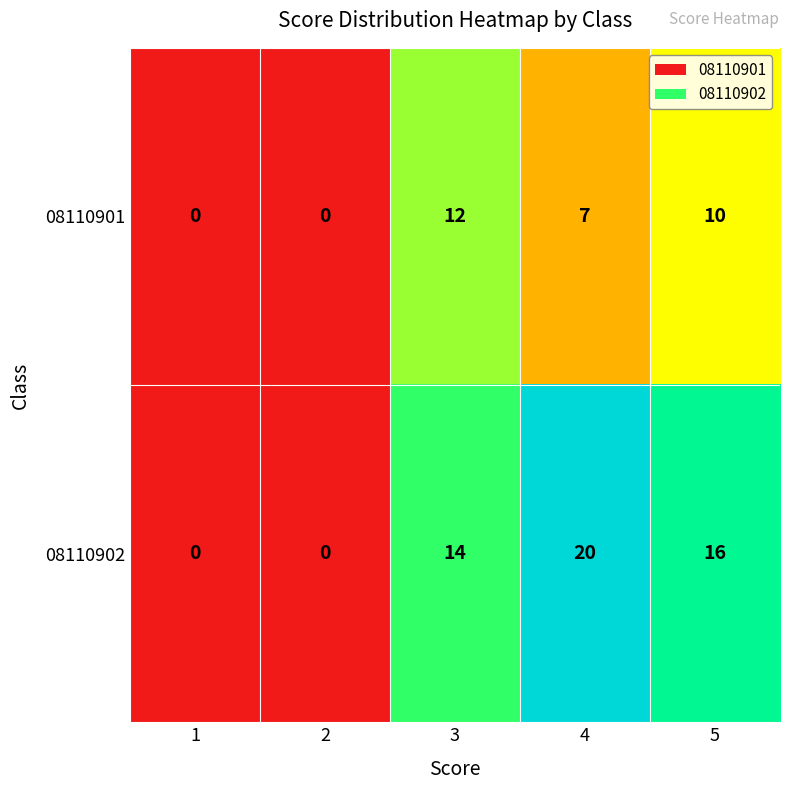

What is the greatest value displayed?

20